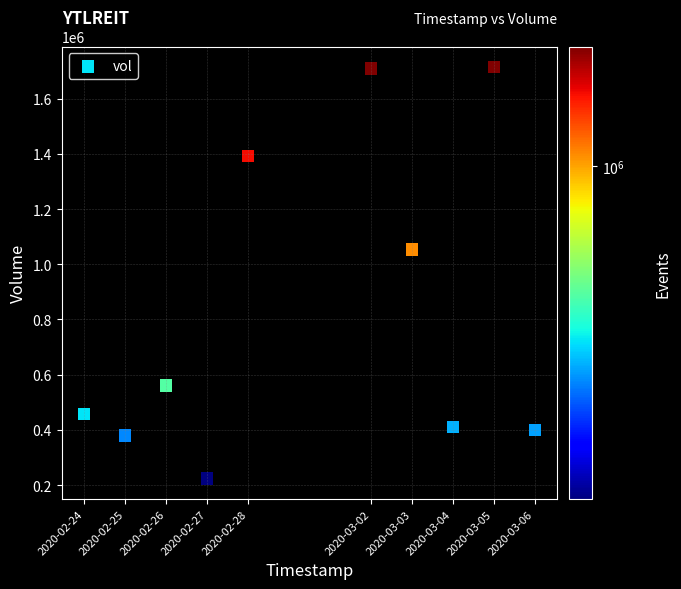

What is the range of Y values (max minus min)?

1490400